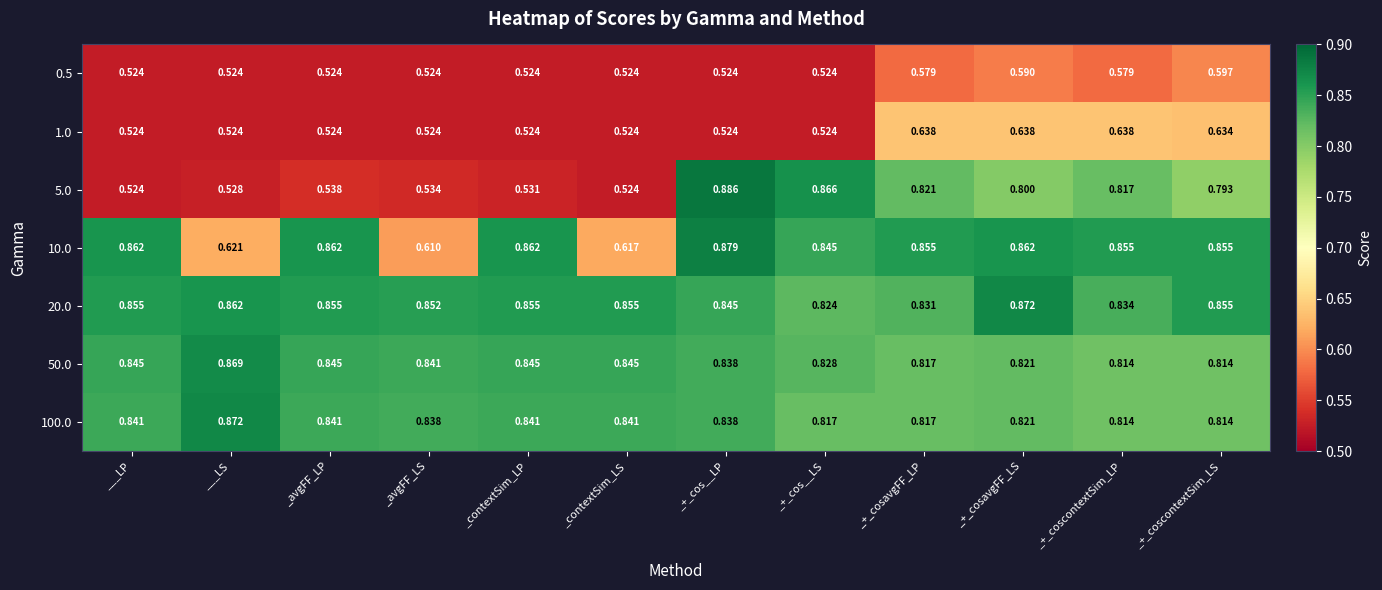

At which category is the sum across all series the highest?

_+_cosavgFF_LS